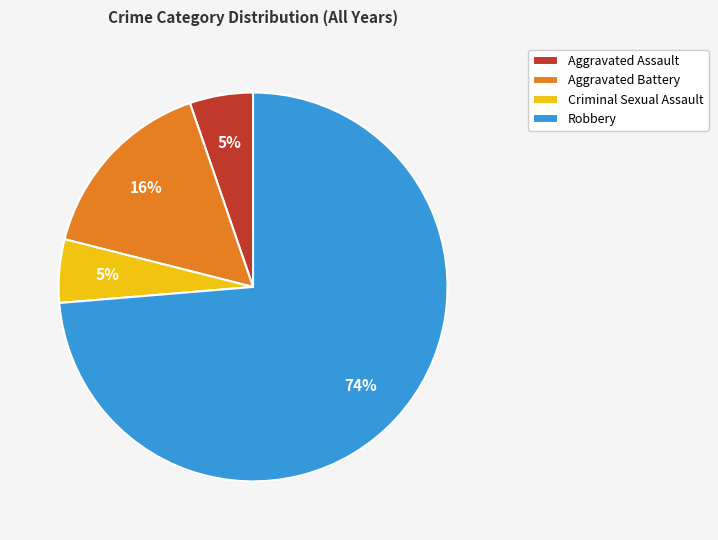

Which category has the biggest portion of the pie?

Robbery